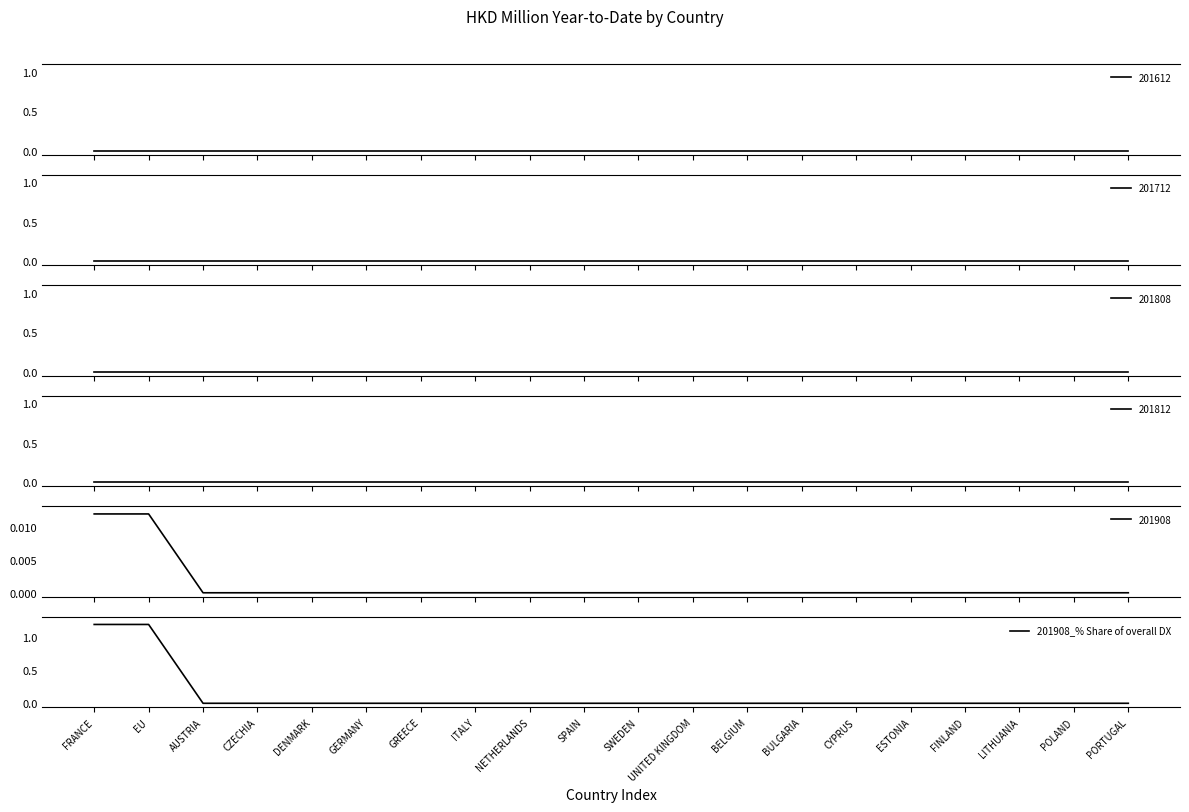

What is the greatest value displayed?

1.2